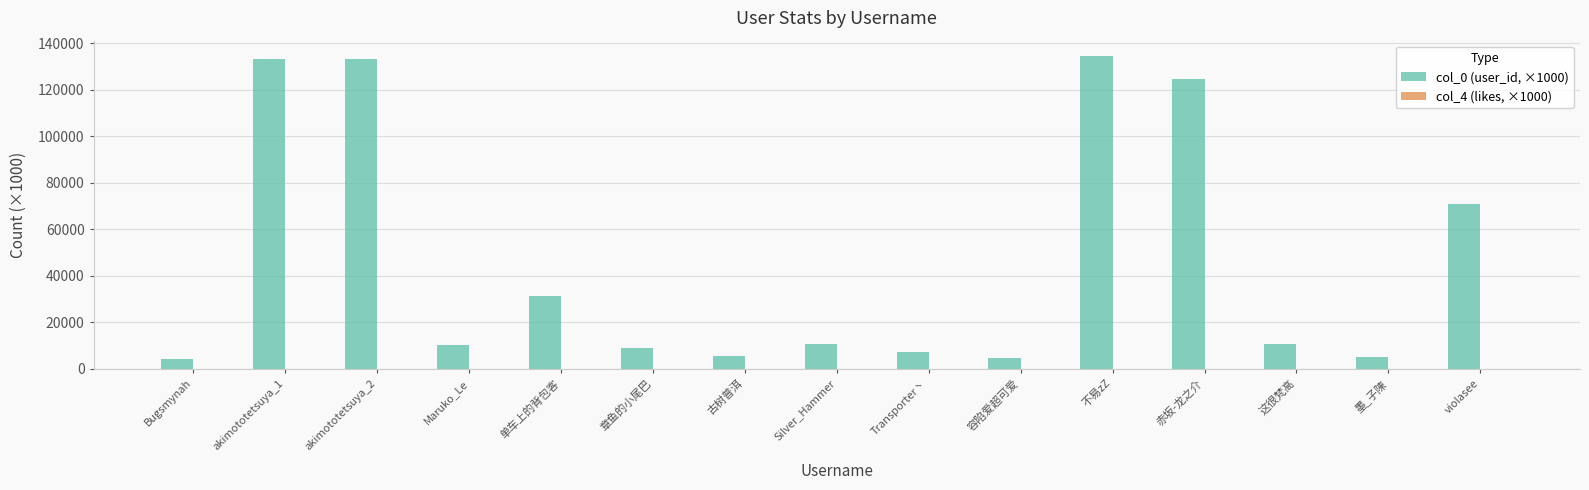

True or false: col_0 (user_id, ×1000) has a value of 124841.2 at 赤坂-龙之介.

True